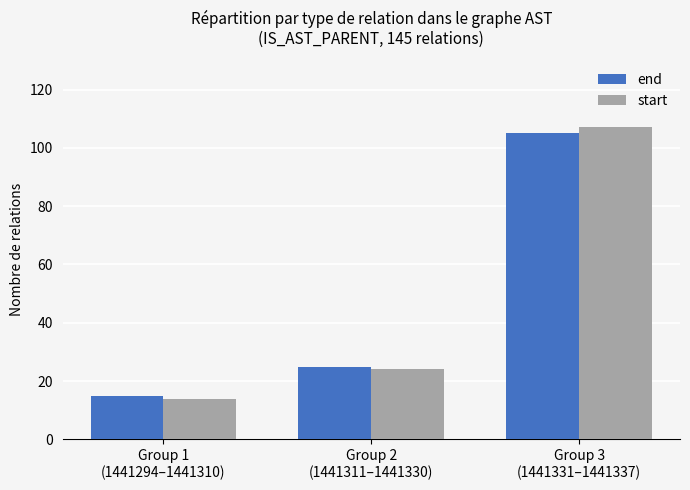

List the labels in order of start value, largest first.

Group 3
(1441331–1441337), Group 2
(1441311–1441330), Group 1
(1441294–1441310)